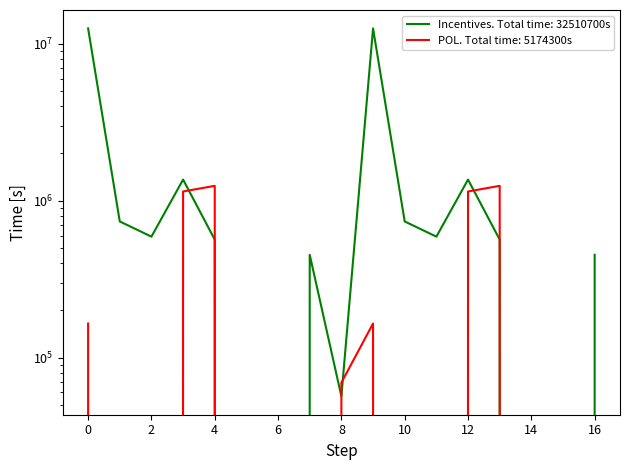

How many data points does each series have?

17